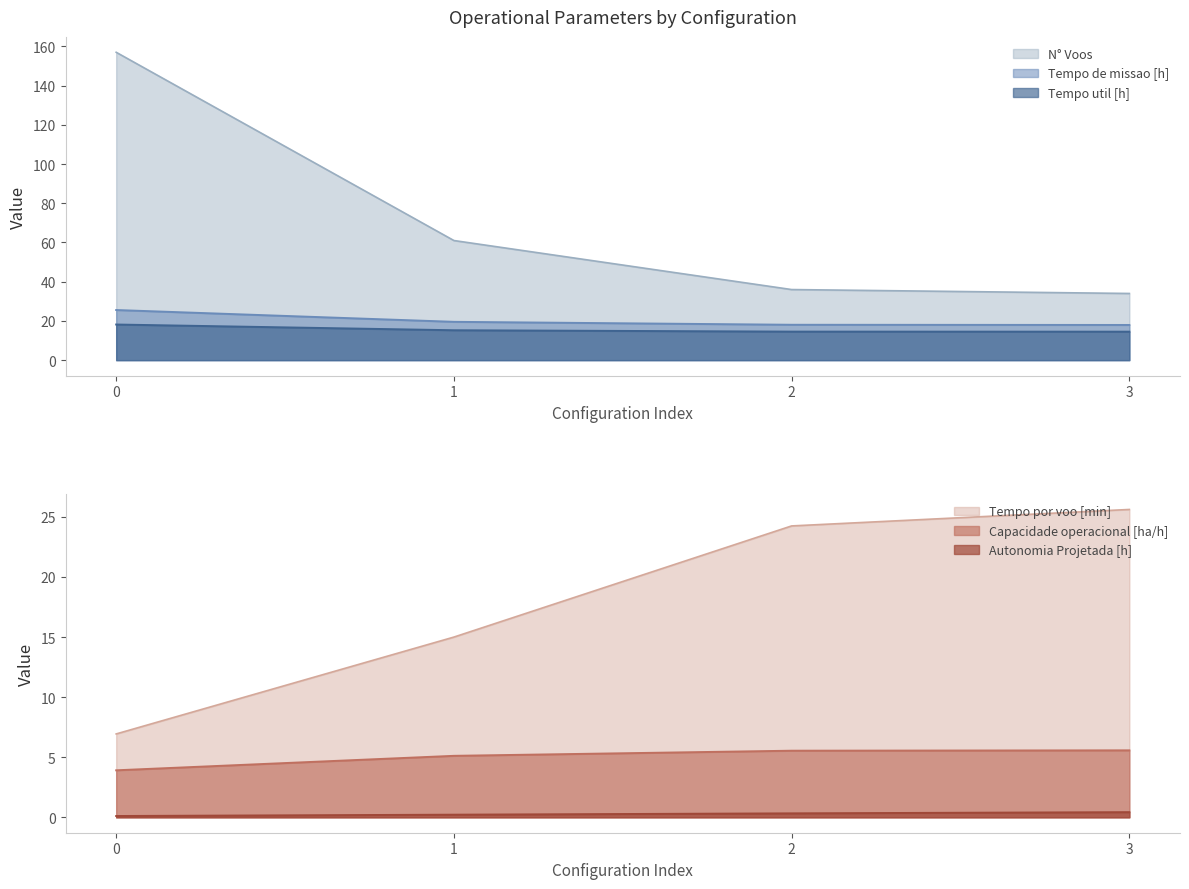

How many distinct data groups are displayed?

6